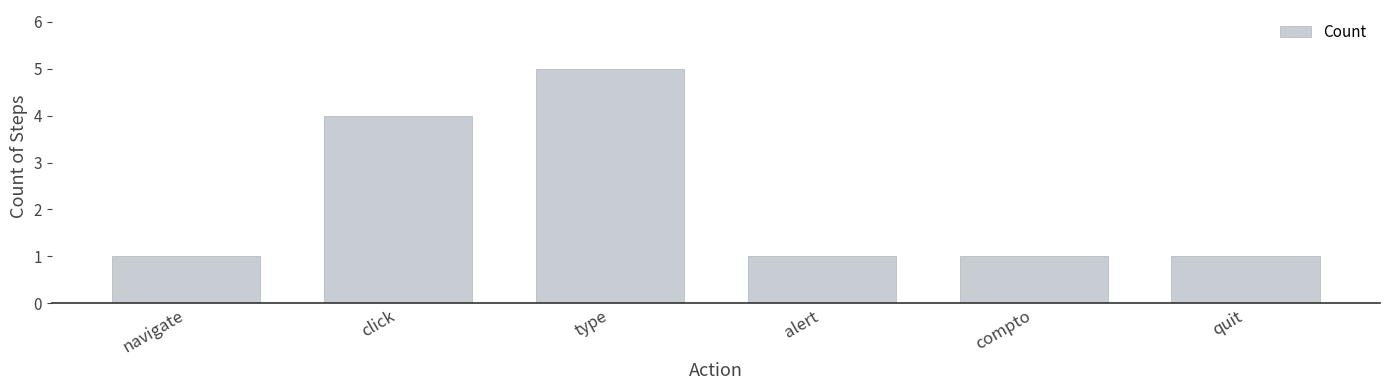

What is the smallest value displayed?

1